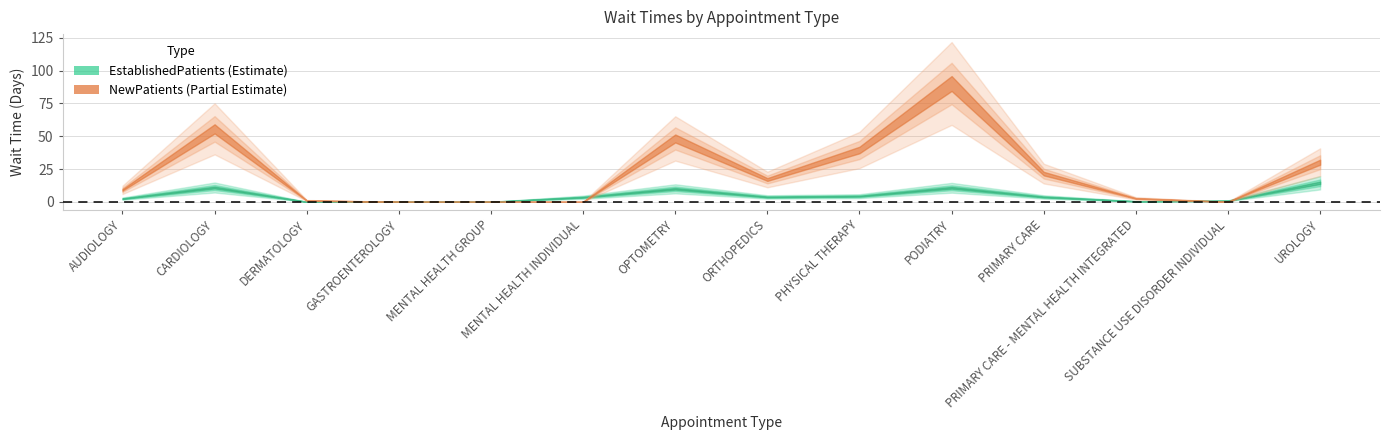

Between OPTOMETRY and PODIATRY, which series saw the biggest shift?

NewPatients